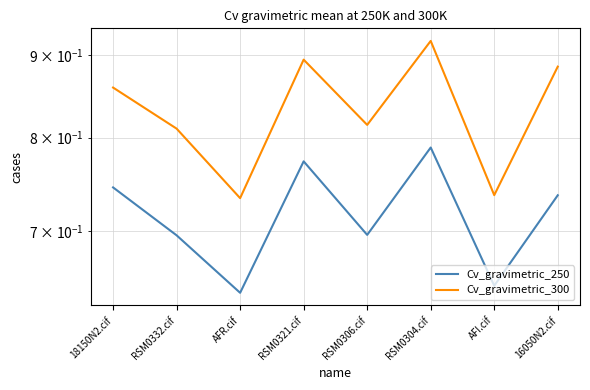

Rank the categories by Cv_gravimetric_300 value from highest to lowest.

RSM0304.cif, RSM0321.cif, 16050N2.cif, 18150N2.cif, RSM0306.cif, RSM0332.cif, AFI.cif, AFR.cif